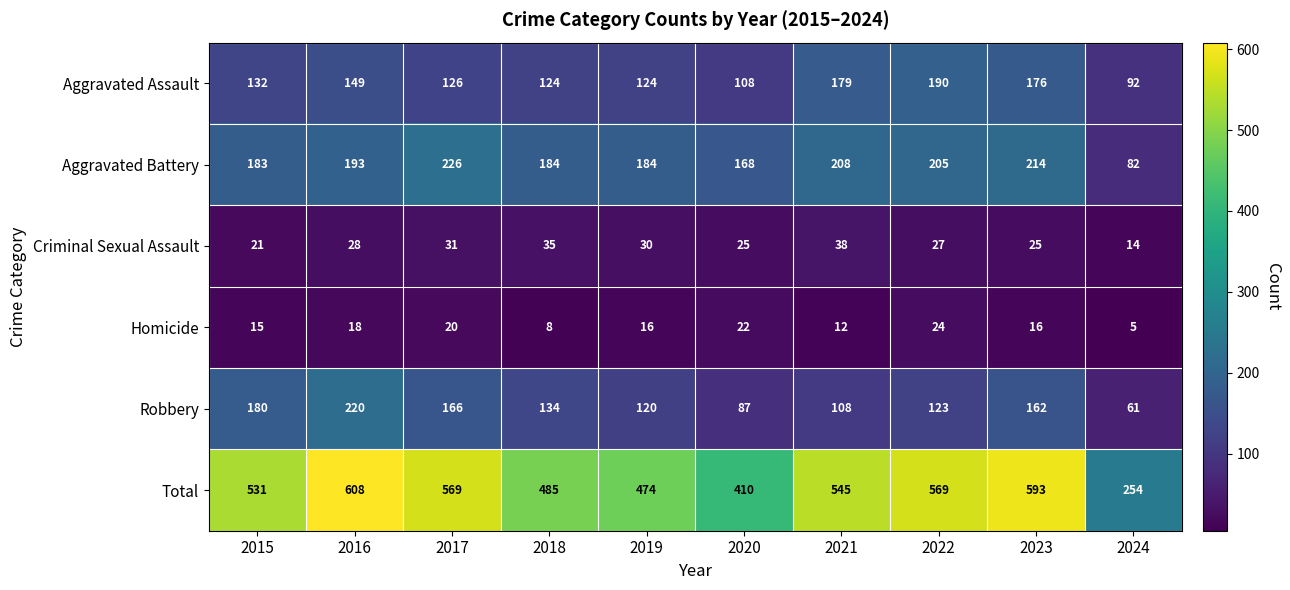

At 2023, list the series in order from smallest to largest.

Homicide, Criminal Sexual Assault, Robbery, Aggravated Assault, Aggravated Battery, Total